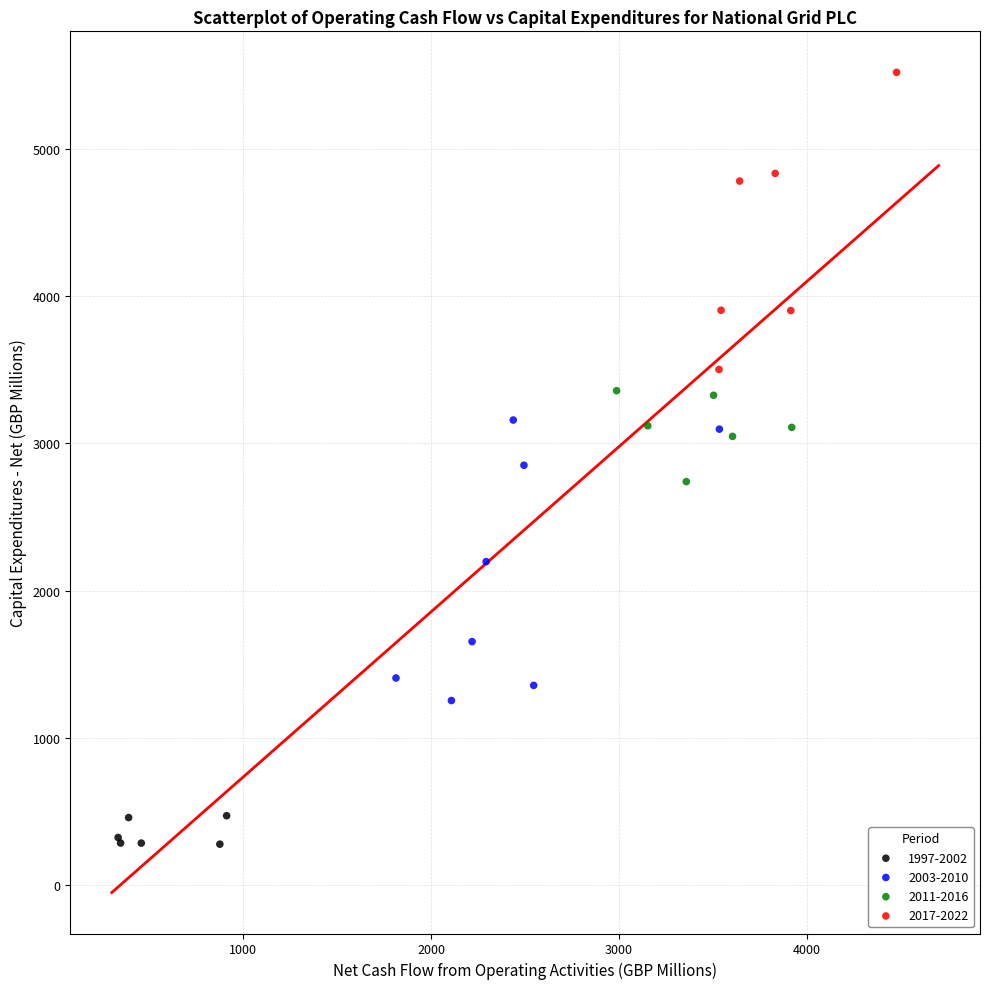

Which series contains the lowest Y value?

1997-2002